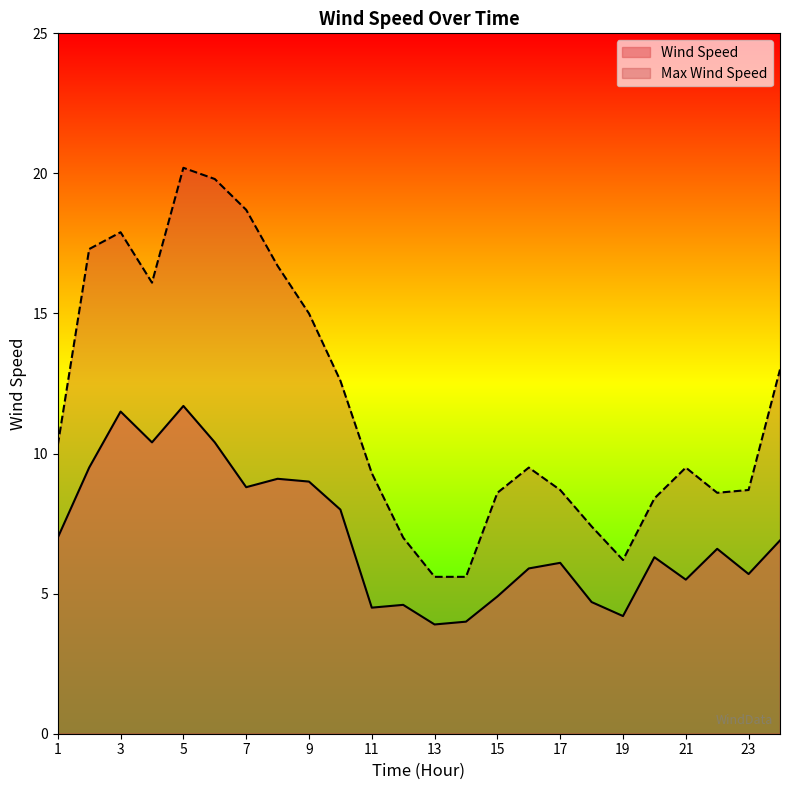

What is the minimum value for Wind Speed?

3.9